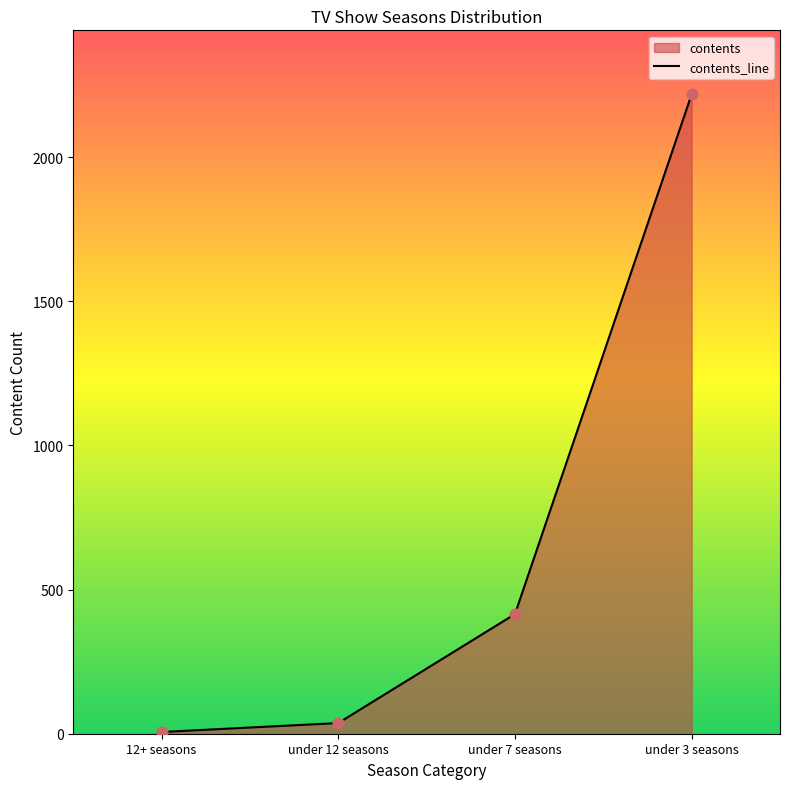

Between under 7 seasons and under 3 seasons, which is larger?

under 3 seasons